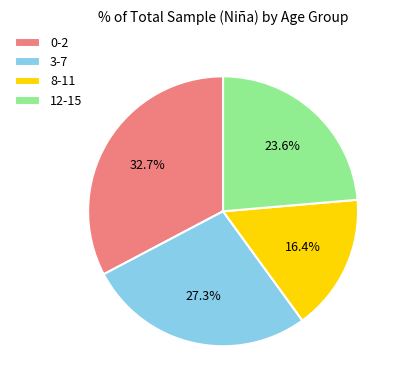

Does 3-7 represent more than half of the total?

No